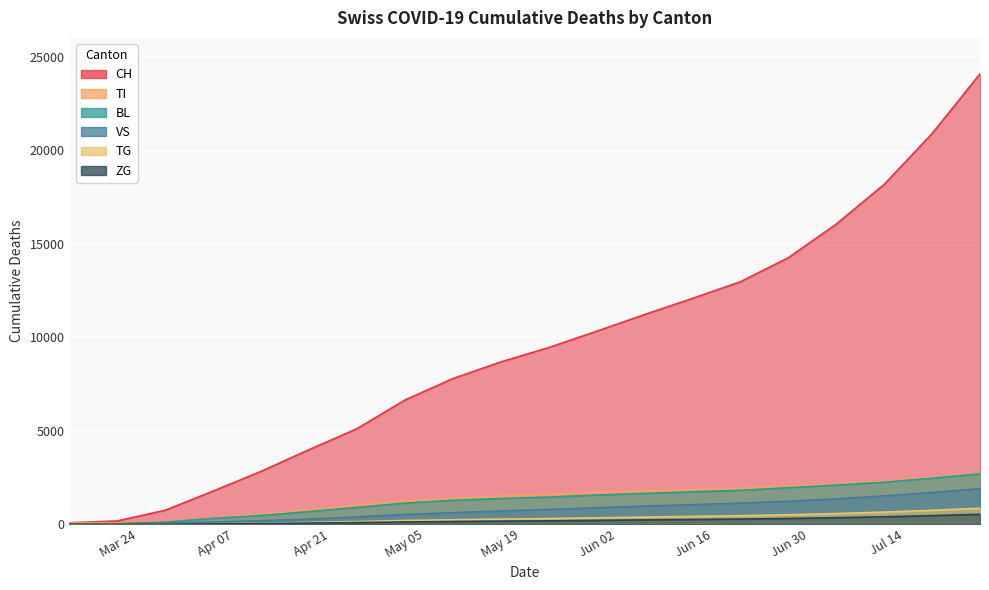

What position from the left is May 19?

5